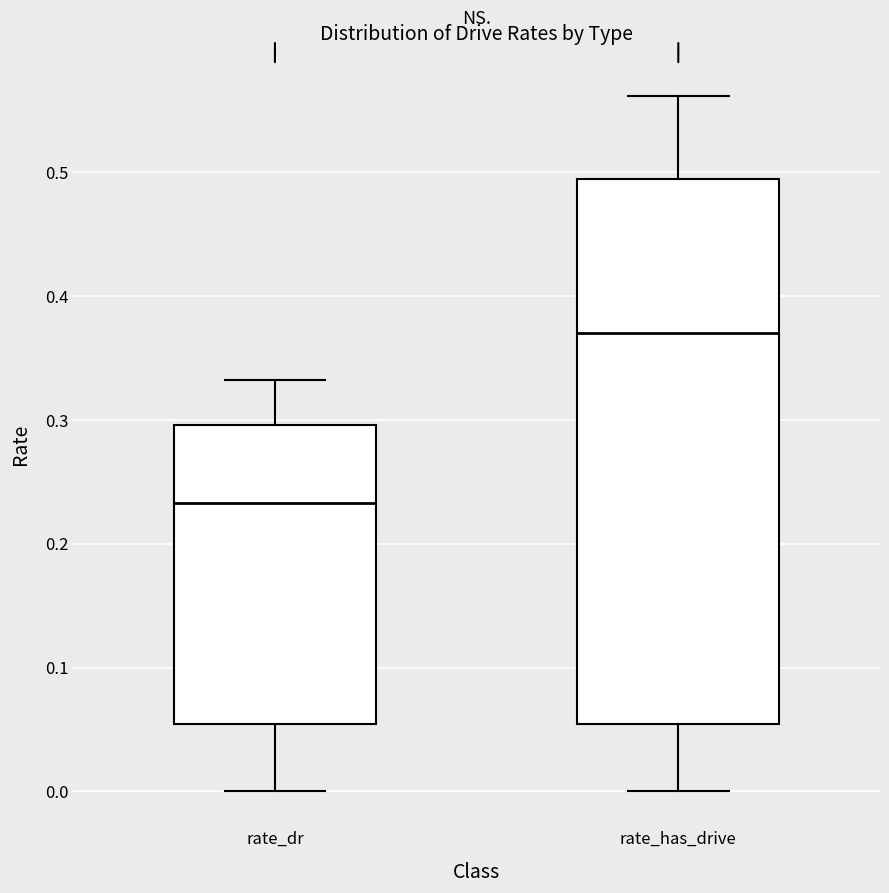

Reading left to right, read every box against the y-axis: the position of its median line, the range the box covers, and the ends of its whiskers. The values are not printed on the chart, so give them approximately, as read against the axis.

rate_dr: median 0.23, box 0.05 to 0.30, whiskers 0.00 to 0.33
rate_has_drive: median 0.37, box 0.05 to 0.49, whiskers 0.00 to 0.56